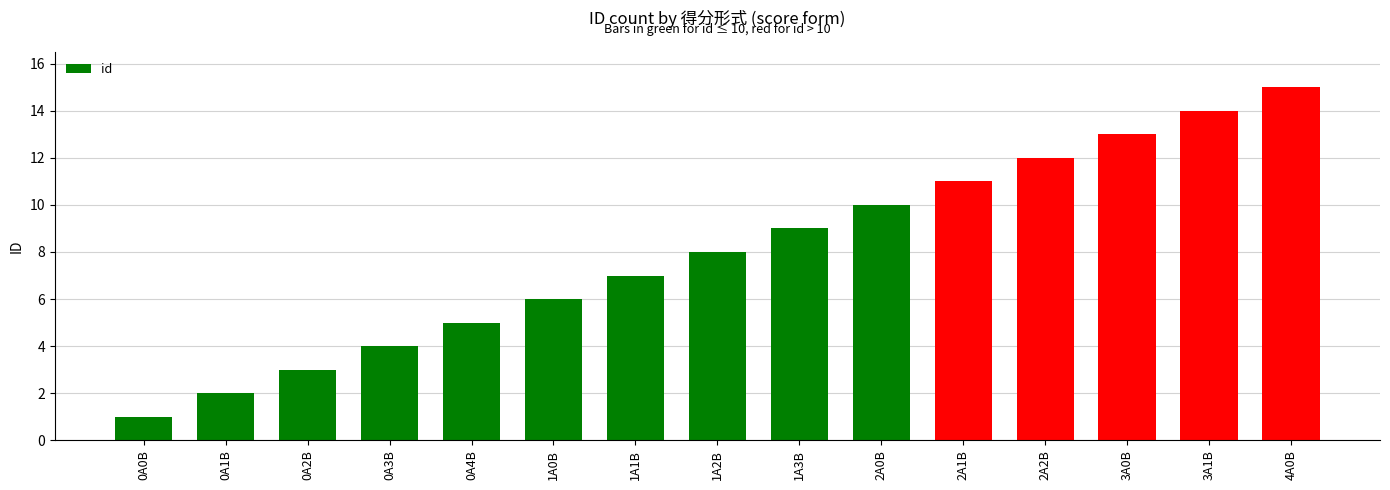

Which category has the highest value across all series?

4A0B